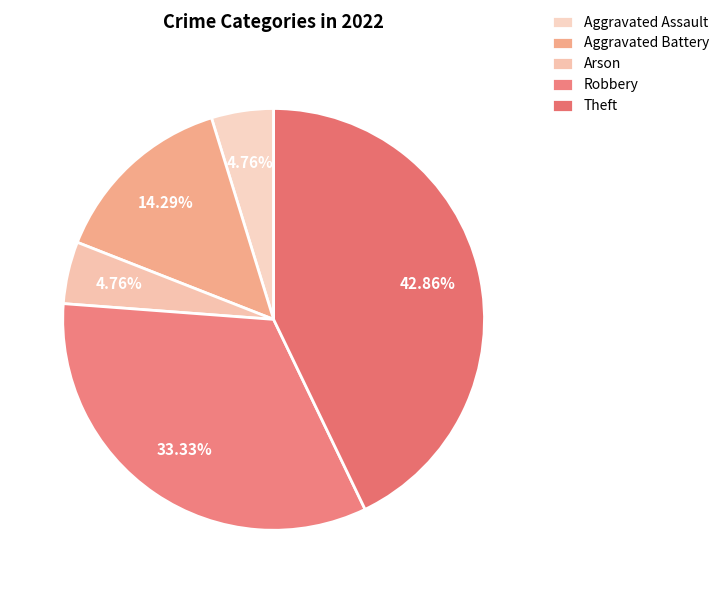

To the nearest percent, what is the difference between the largest and smallest slice percentages?

38%